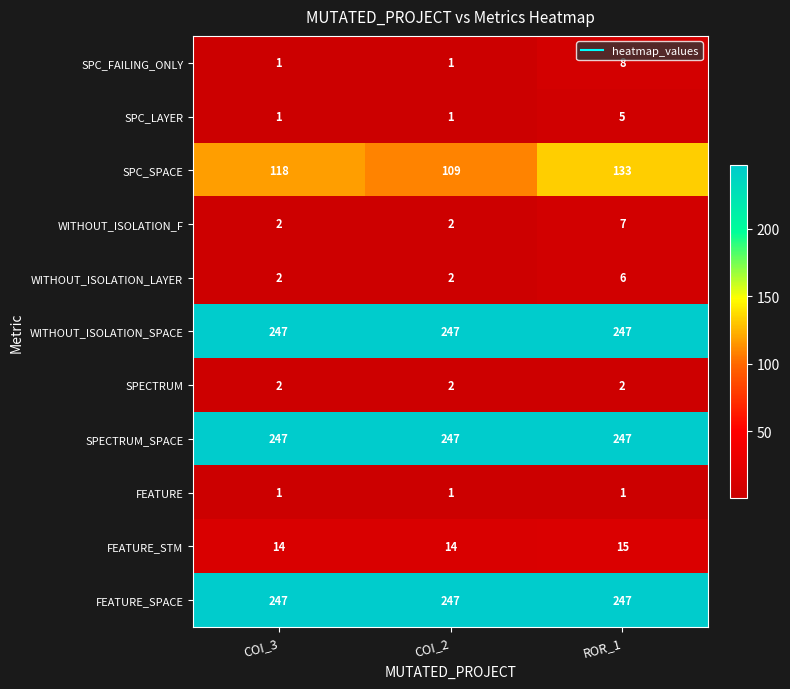

The FEATURE_STM series shows 14 at COI_3. True or false?

True